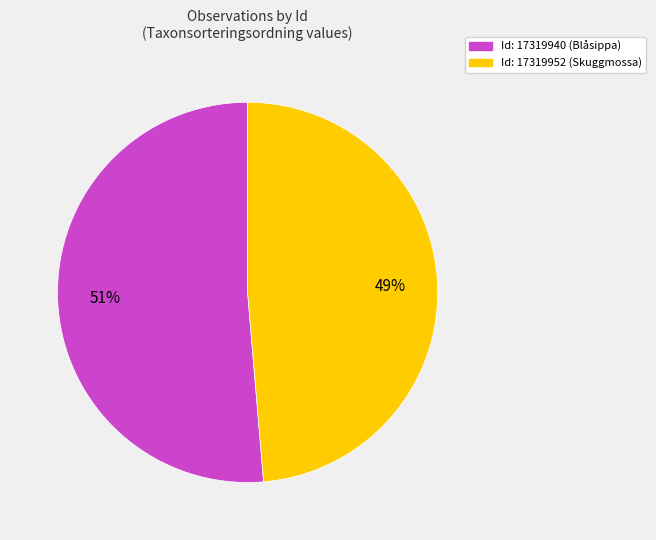

Combined, do Id: 17319940 (Blåsippa) and Id: 17319952 (Skuggmossa) account for over 50%?

Yes